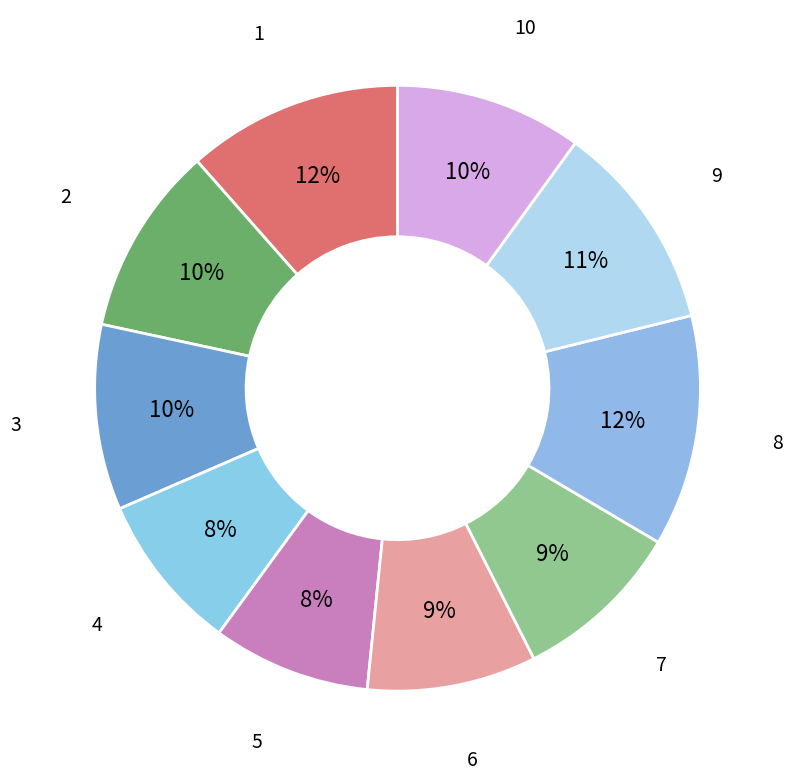

Is there any slice that represents more than half of the pie?

No